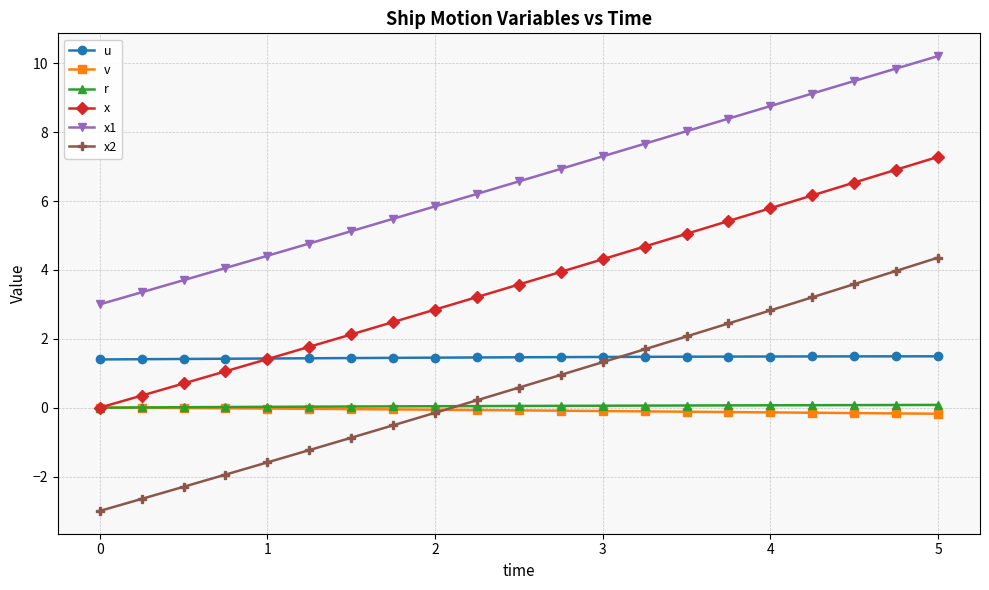

How many lines are shown in the chart?

6